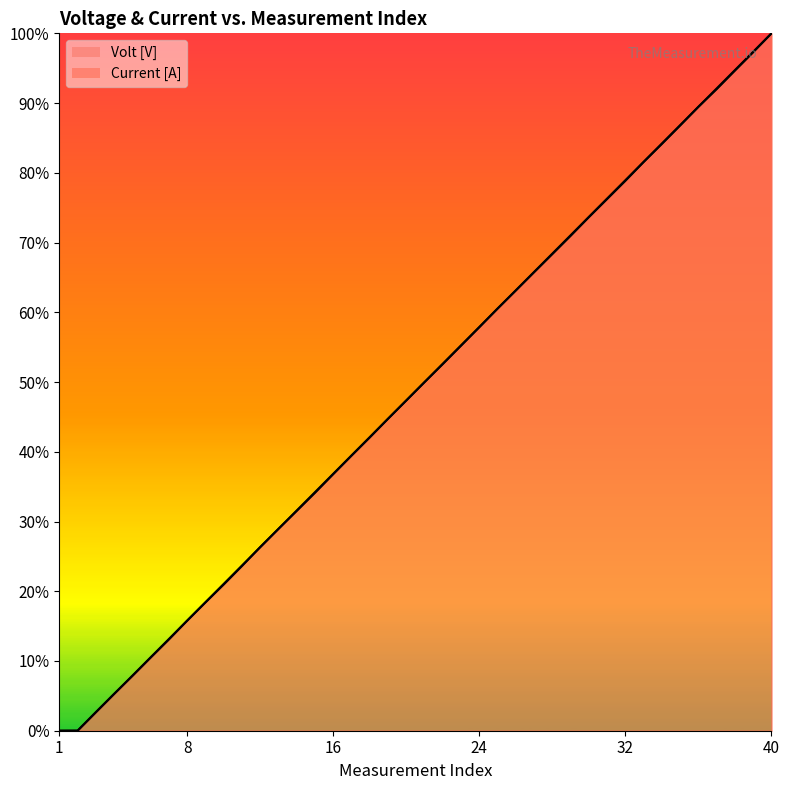

What is the value of the Current [A] point at the 7th from the left?

13.2